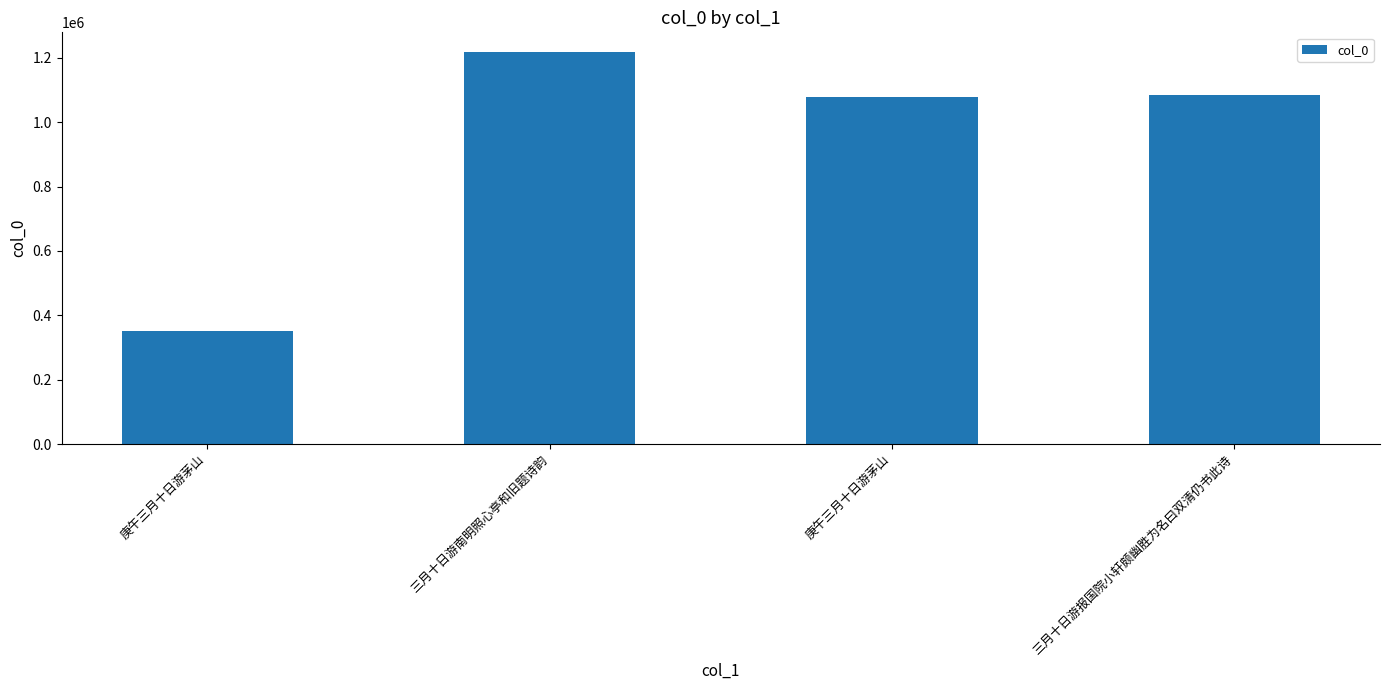

Does the chart contain stacked bars?

No